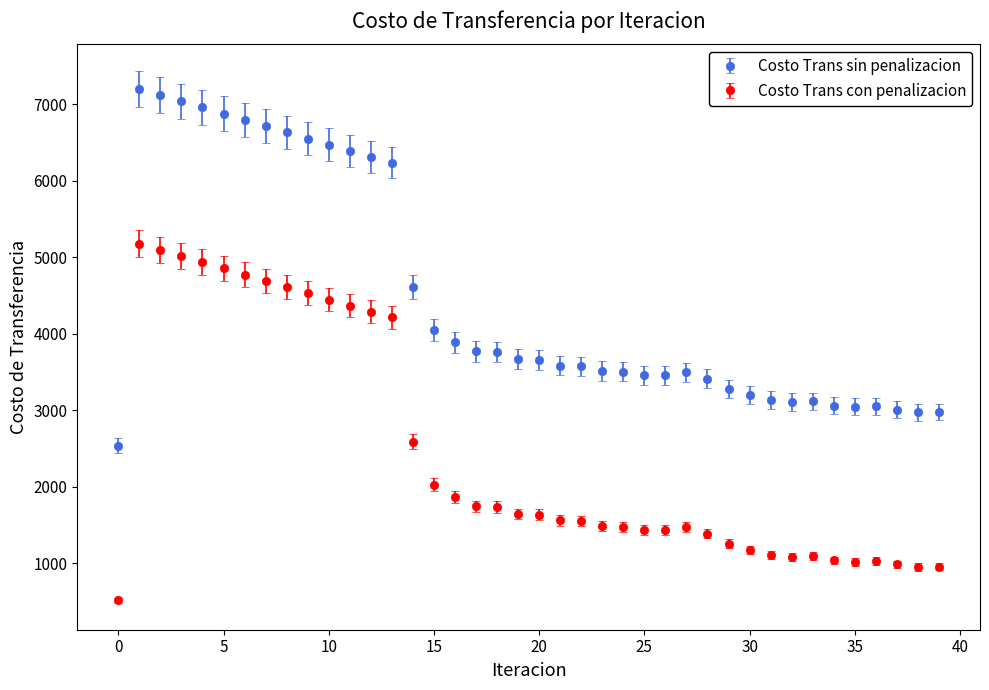

What is the highest value of the Costo Trans con penalizacion series?

5177.9